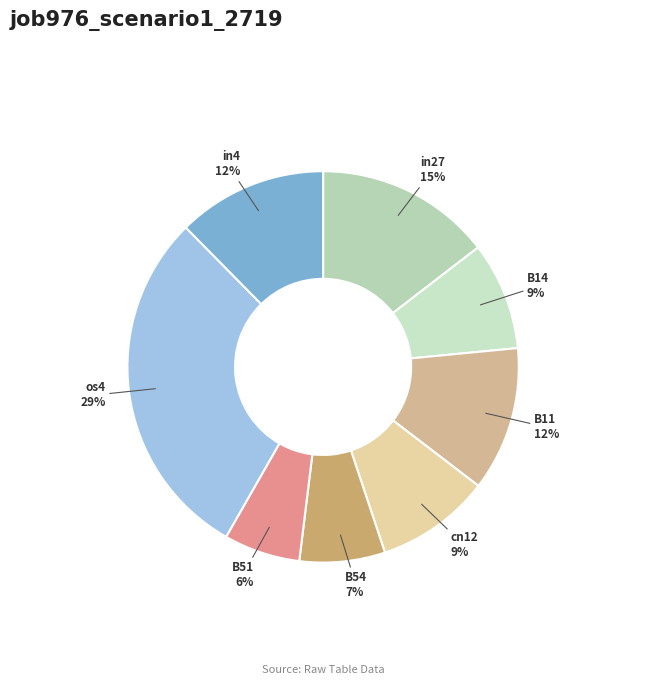

Does any single category account for the majority?

No